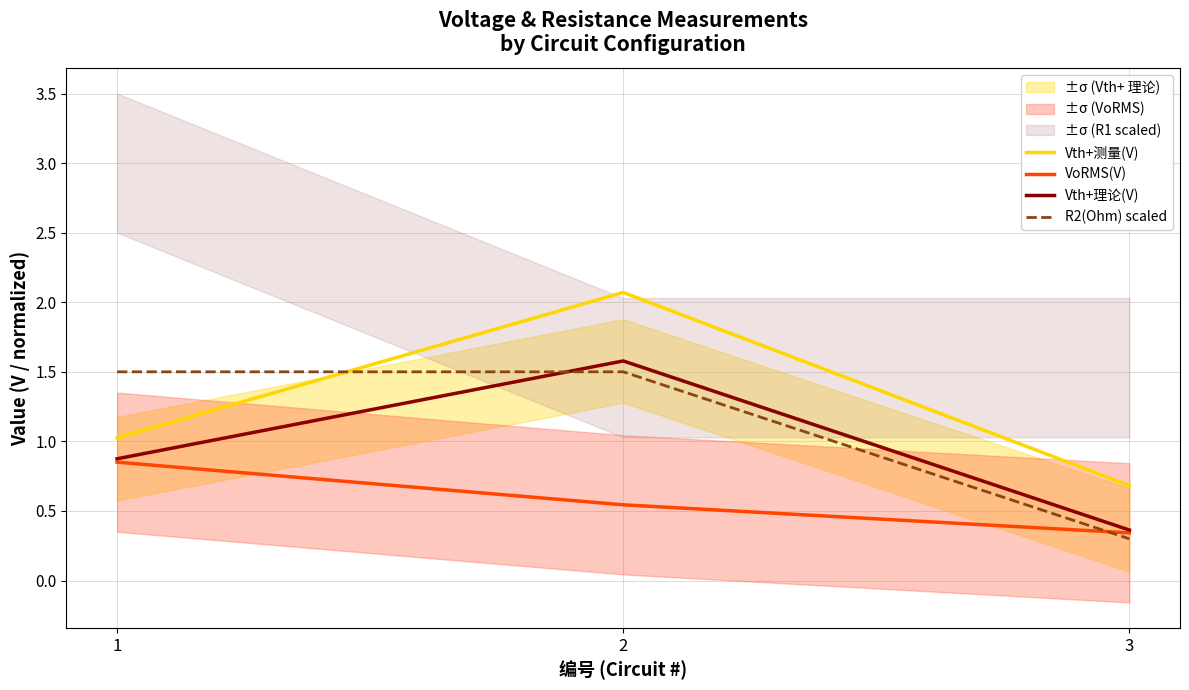

Which has a higher value, 3 or 1?

1